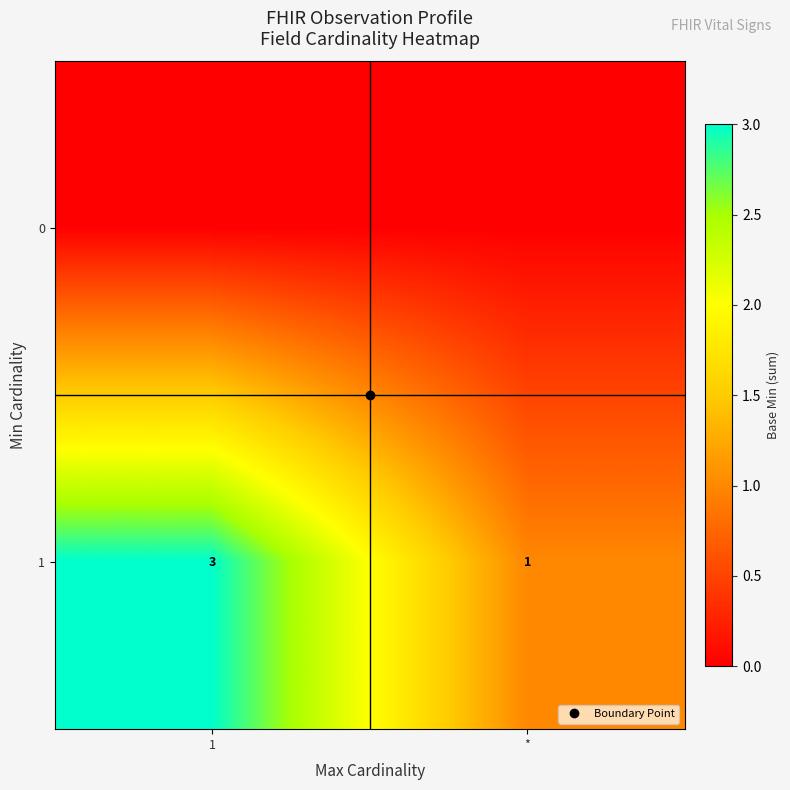

At which label does 1 reach its minimum?

*